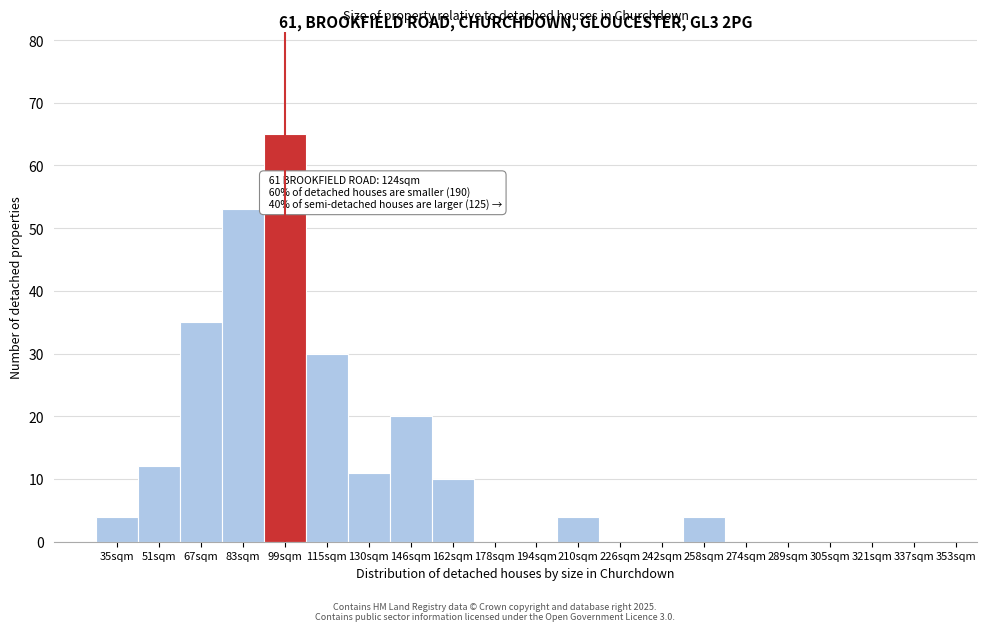

Reading left to right, extract all data points from this chart.

35sqm=4	51sqm=12	67sqm=35	83sqm=53	99sqm=65	115sqm=30	130sqm=11	146sqm=20	162sqm=10	178sqm=0	194sqm=0	210sqm=4	226sqm=0	242sqm=0	258sqm=4	274sqm=0	289sqm=0	305sqm=0	321sqm=0	337sqm=0